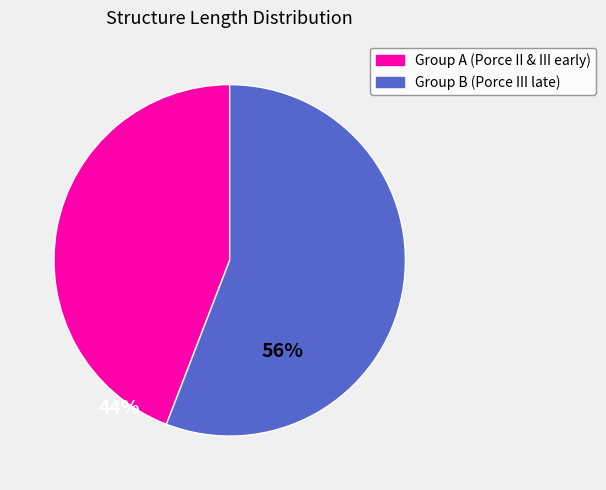

Is there a majority slice in this chart?

Yes